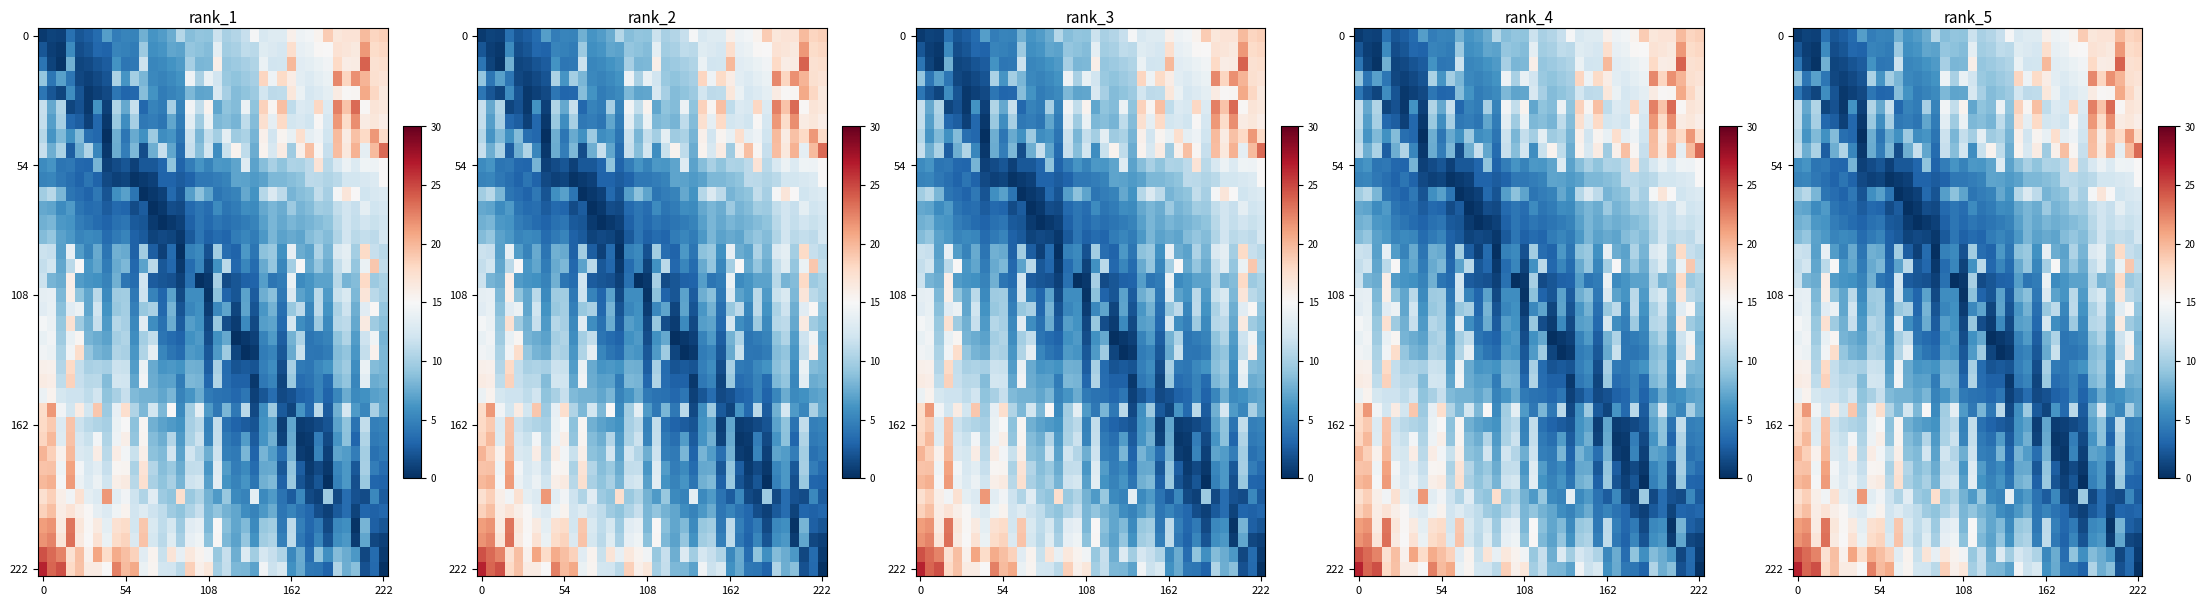

What is the maximum value for 0?

19.8